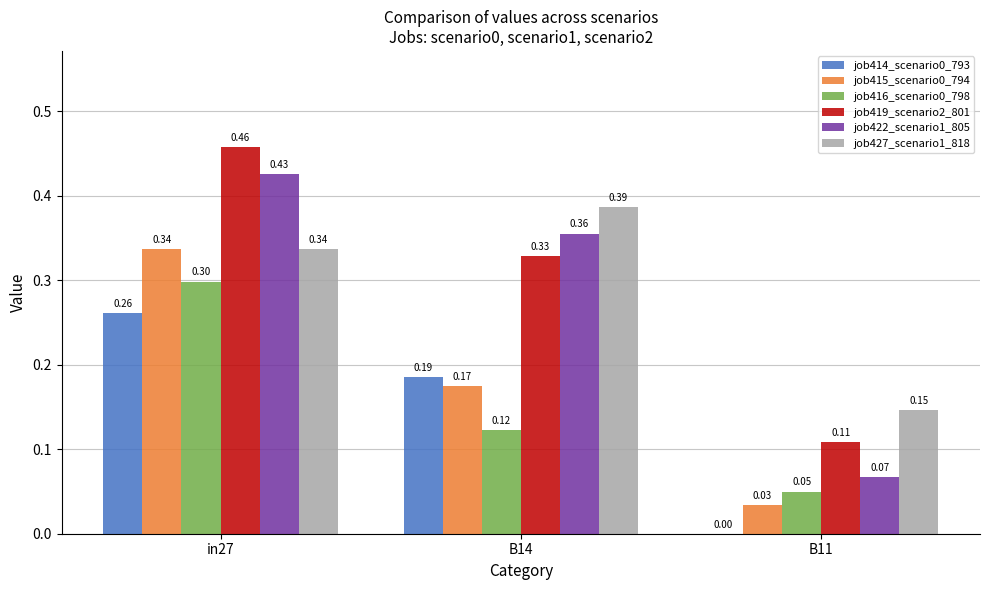

At which category is the sum across all series the highest?

in27